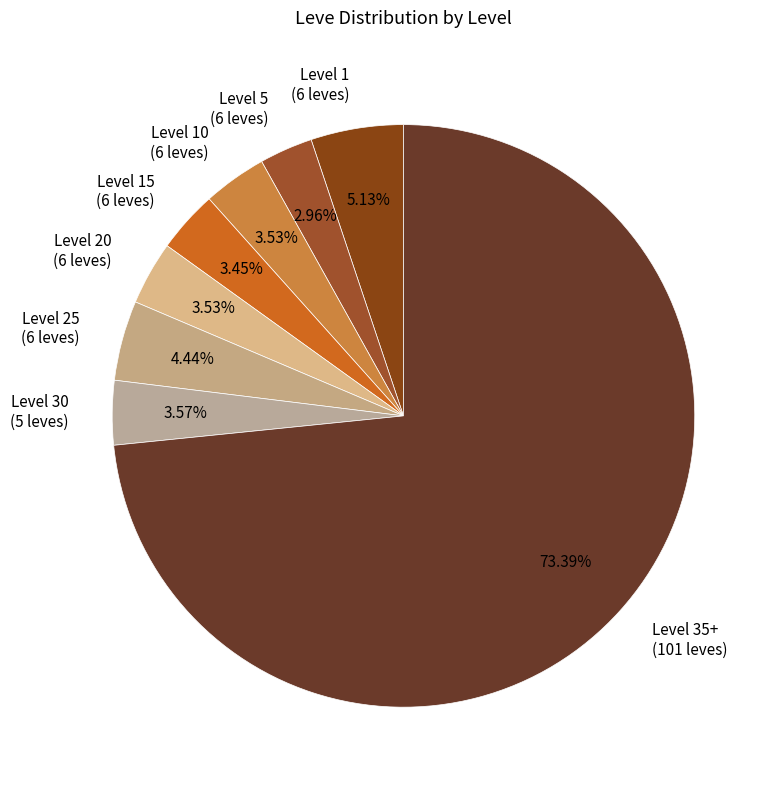

Approximately how many times larger is the value at Level 20 (6 leves) compared to Level 15 (6 leves)?

1.0